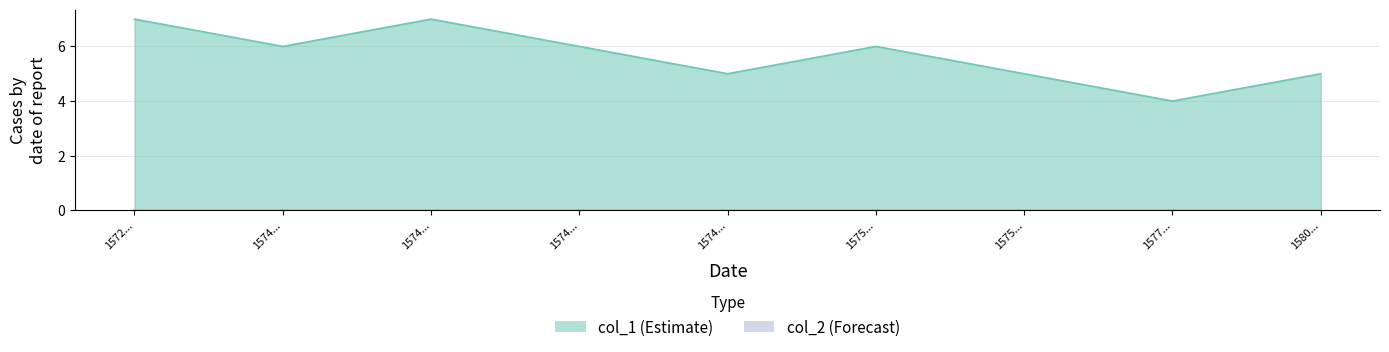

What is the change in value from 1574... to 1577...?

-2